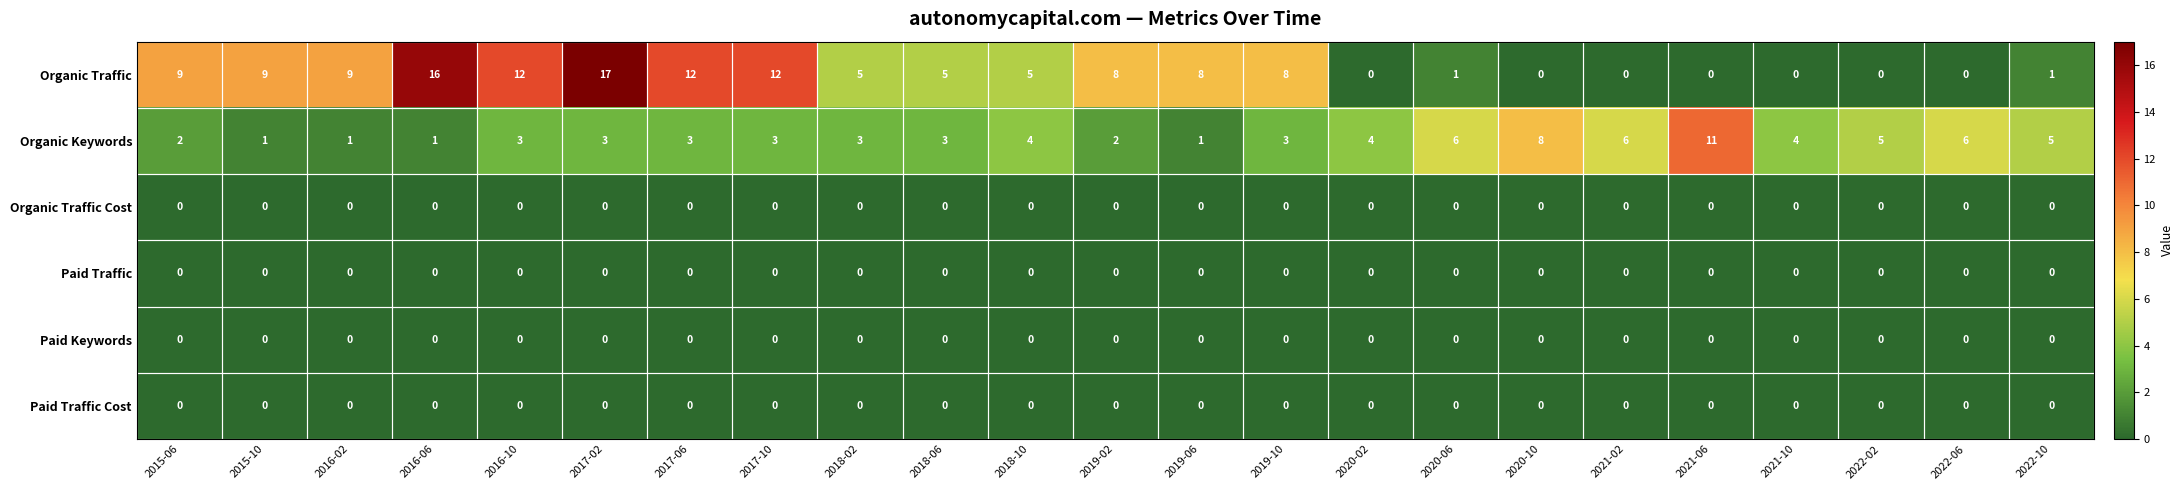

What is the approximate value of Organic Keywords at 2022-06, to the nearest 5?

5